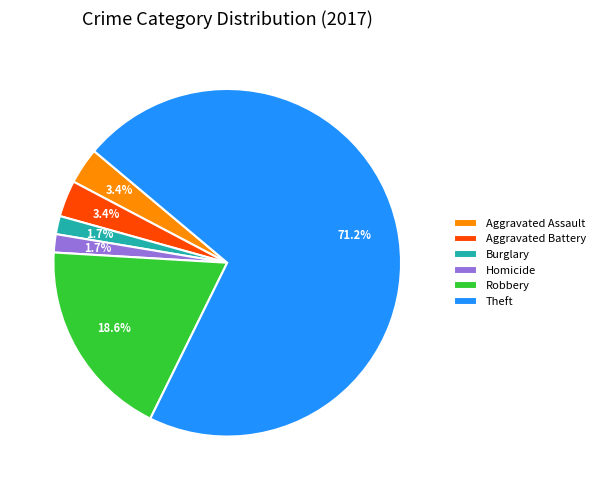

Approximately how many times larger is the value at Robbery compared to Aggravated Assault?

5.5